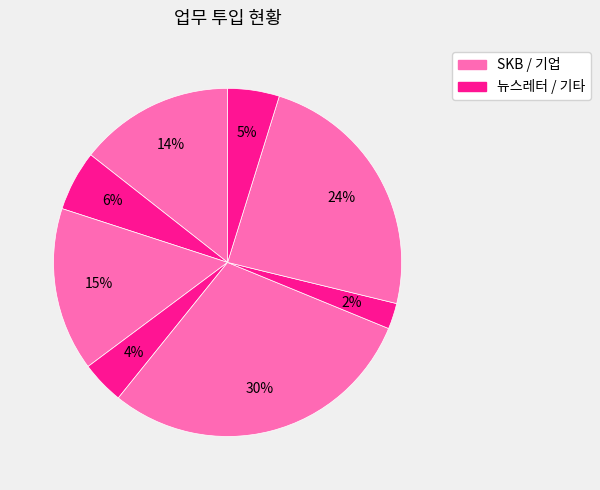

How many segments does this pie chart have?

8